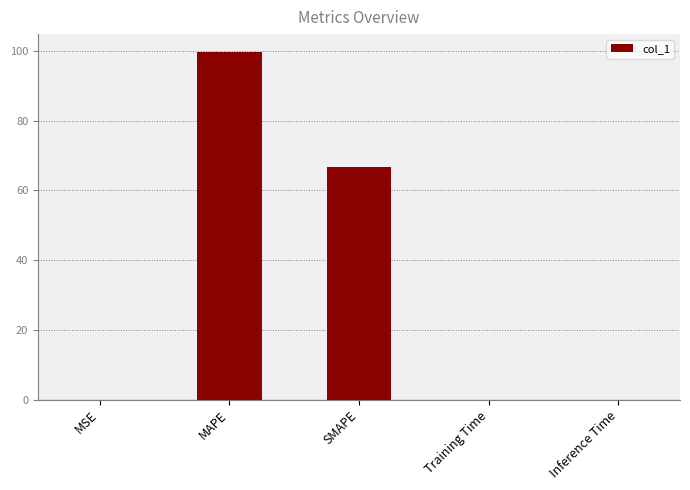

What is the sum of all values?

166.5